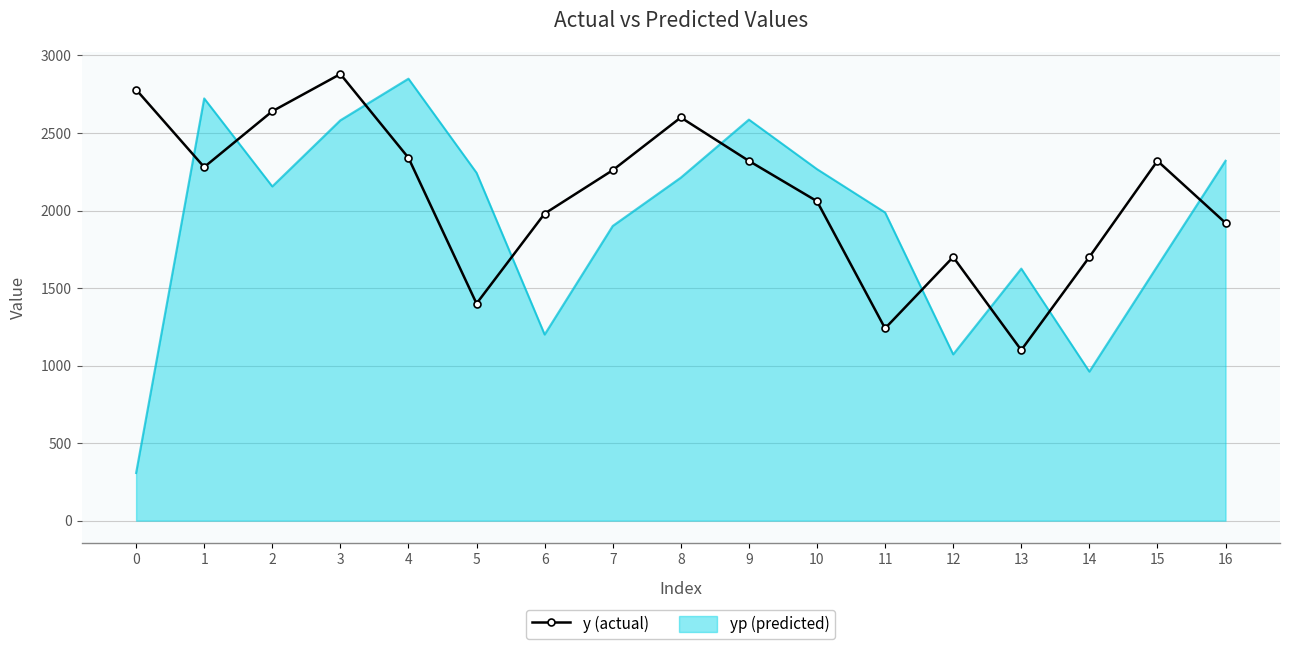

At which category is the sum across all series the highest?

3